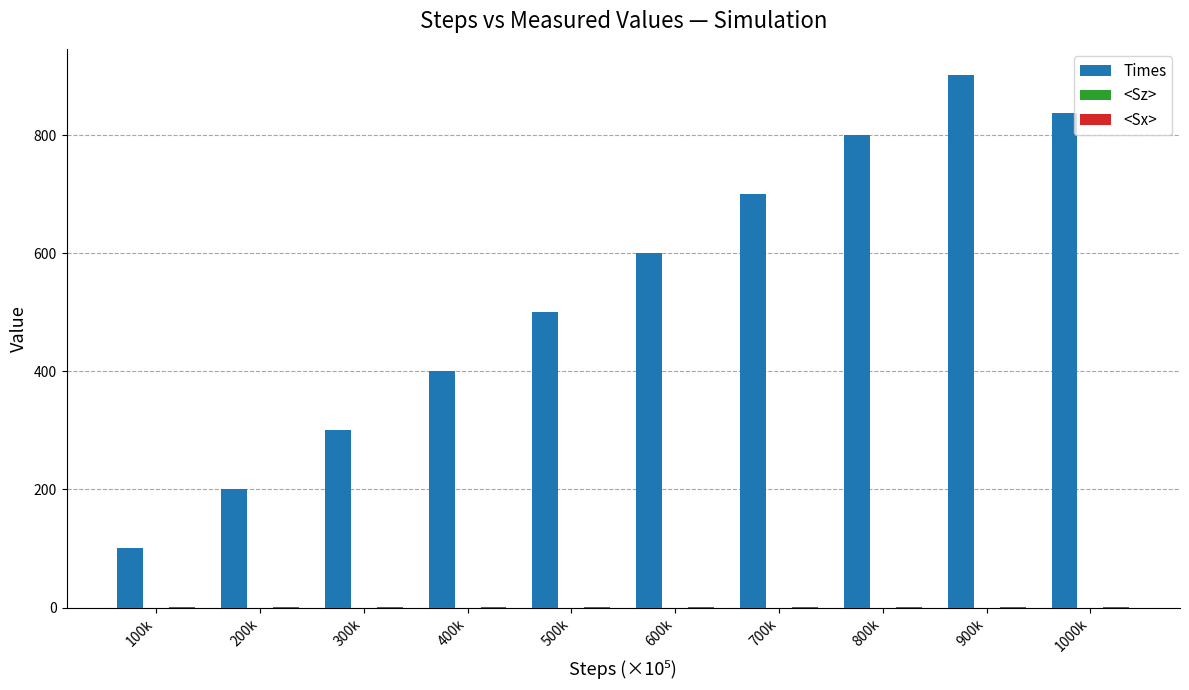

At which category is the sum across all series the highest?

900k